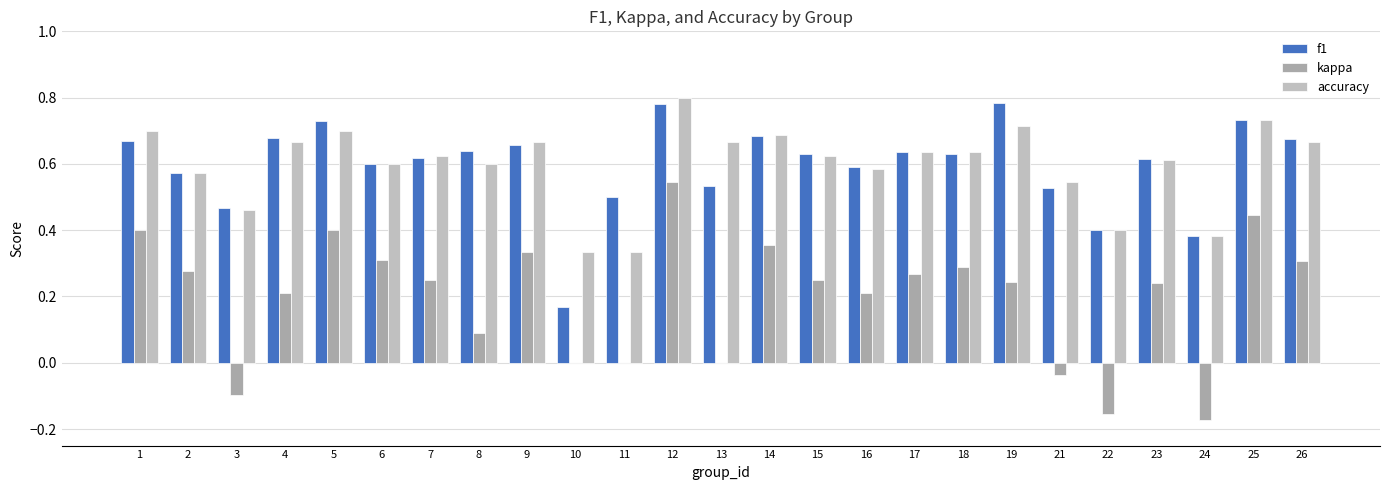

Reading right to left, what are all the values shown in this chart?

f1: 0.7	0.7	0.4	0.6	0.4	0.5	0.8	0.6	0.6	0.6	0.6	0.7	0.5	0.8	0.5	0.2	0.7	0.6	0.6	0.6	0.7	0.7	0.5	0.6	0.7
kappa: 0.3	0.4	-0.2	0.2	-0.2	-0.0	0.2	0.3	0.3	0.2	0.2	0.4	0.0	0.5	0.0	0.0	0.3	0.1	0.2	0.3	0.4	0.2	-0.1	0.3	0.4
accuracy: 0.7	0.7	0.4	0.6	0.4	0.5	0.7	0.6	0.6	0.6	0.6	0.7	0.7	0.8	0.3	0.3	0.7	0.6	0.6	0.6	0.7	0.7	0.5	0.6	0.7